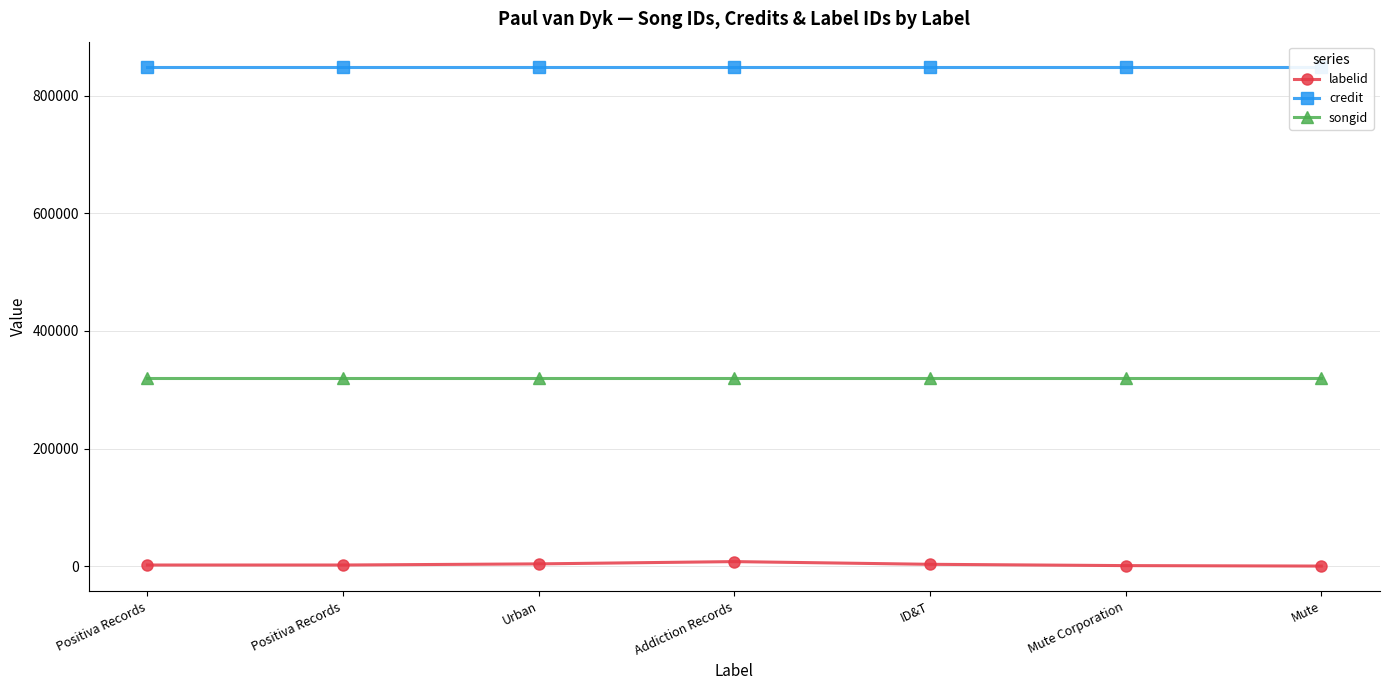

What is the maximum value shown in the chart?

849192